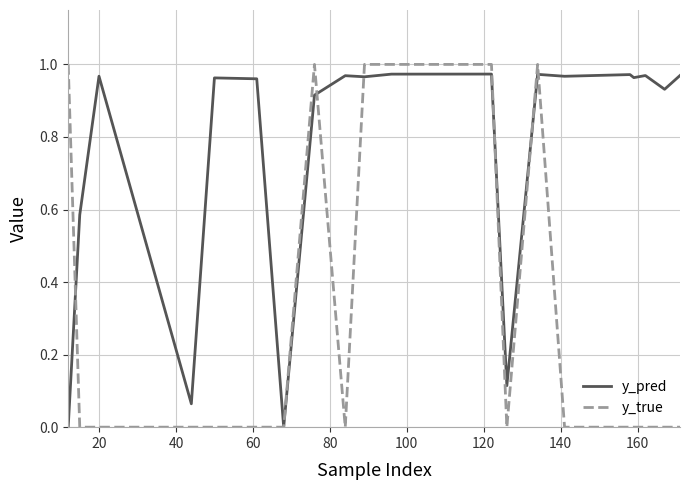

Rank the series by their average value, from lowest to highest.

y_true, y_pred